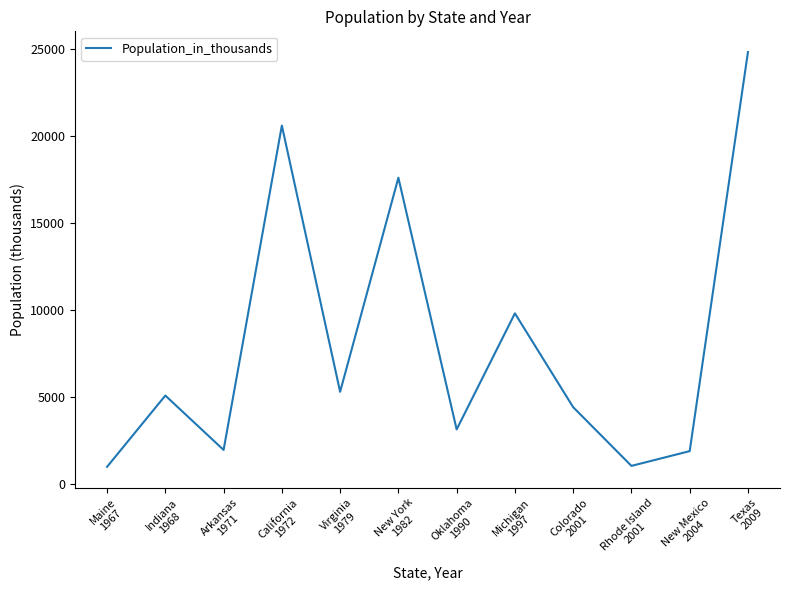

Where is the first local minimum?

Arkansas
1971